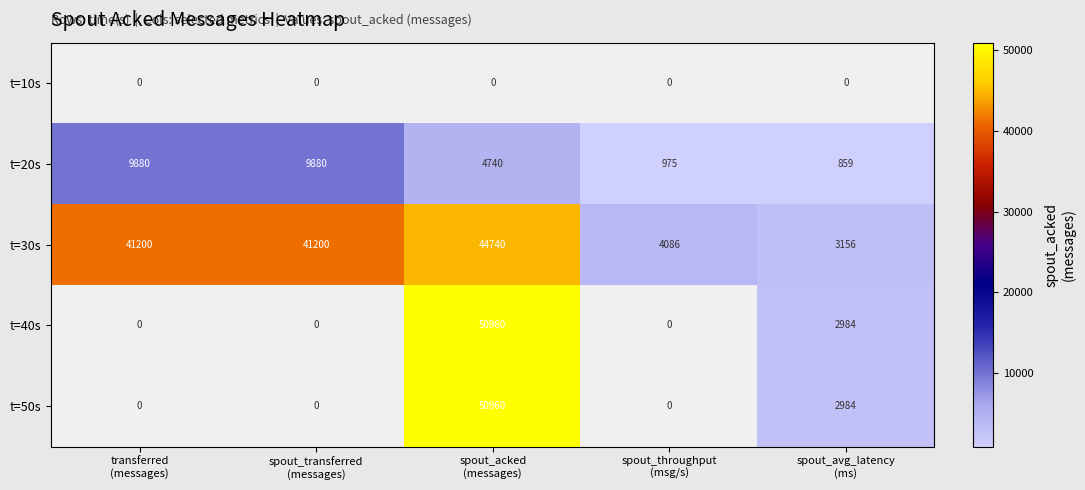

Which label corresponds to the largest value in the chart?

spout_acked
(messages)